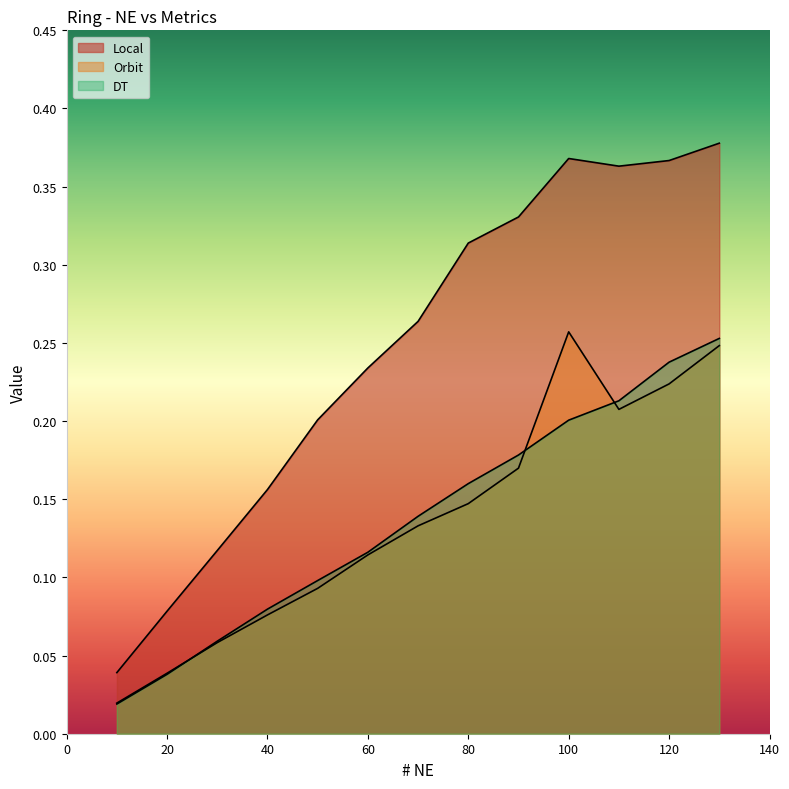

What is the maximum value for Orbit?

0.3